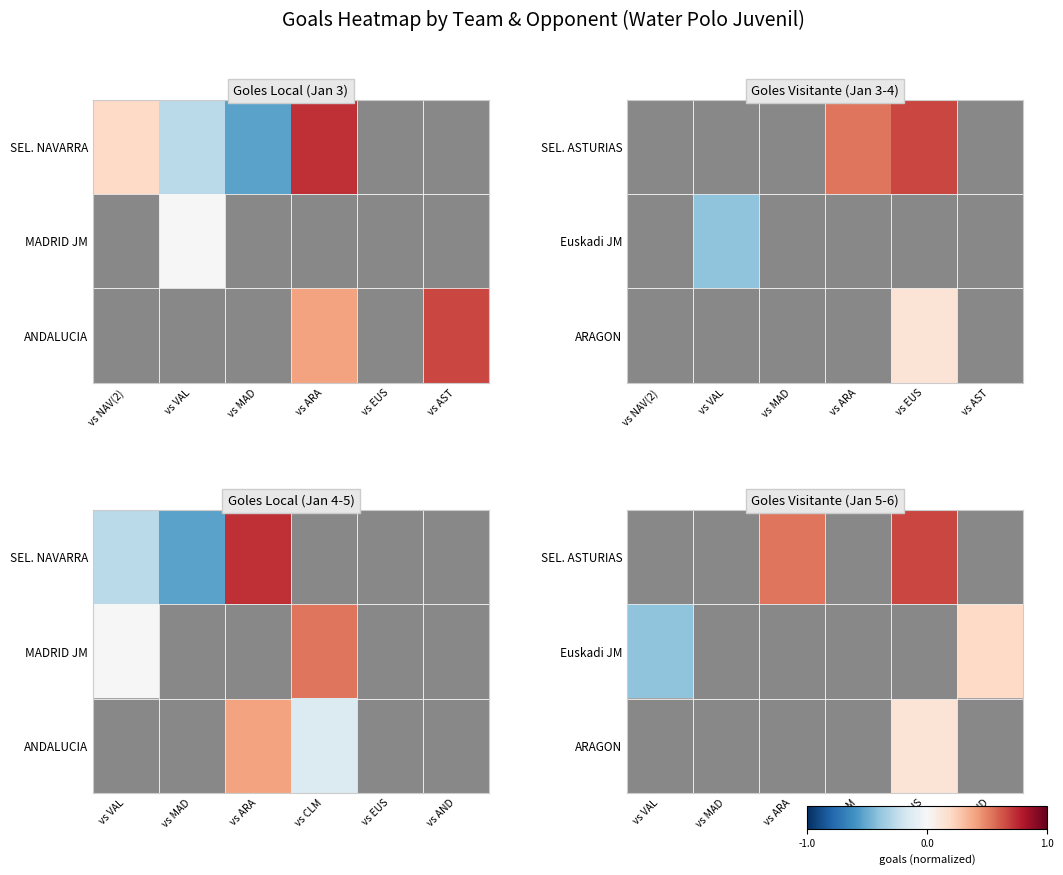

List the labels in order of Euskadi JM value, smallest first.

vs VAL, vs MAD, vs ARA, vs CLM, vs EUS, vs AND